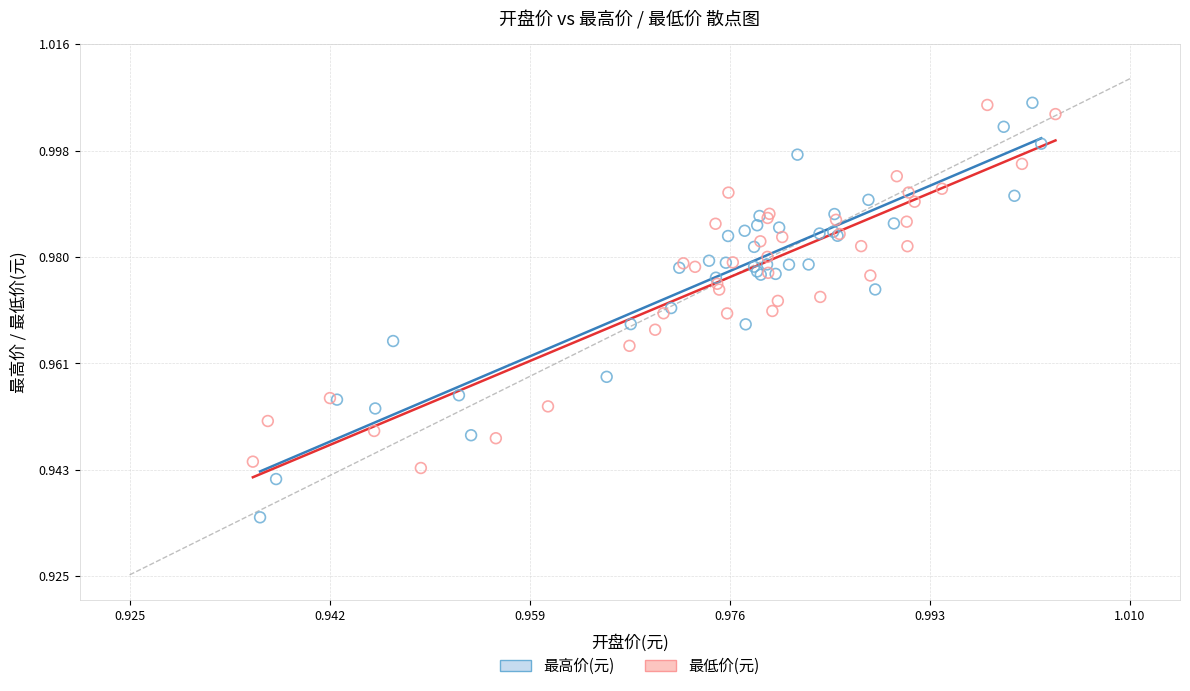

Which series reaches the minimum Y coordinate?

最高价(元)